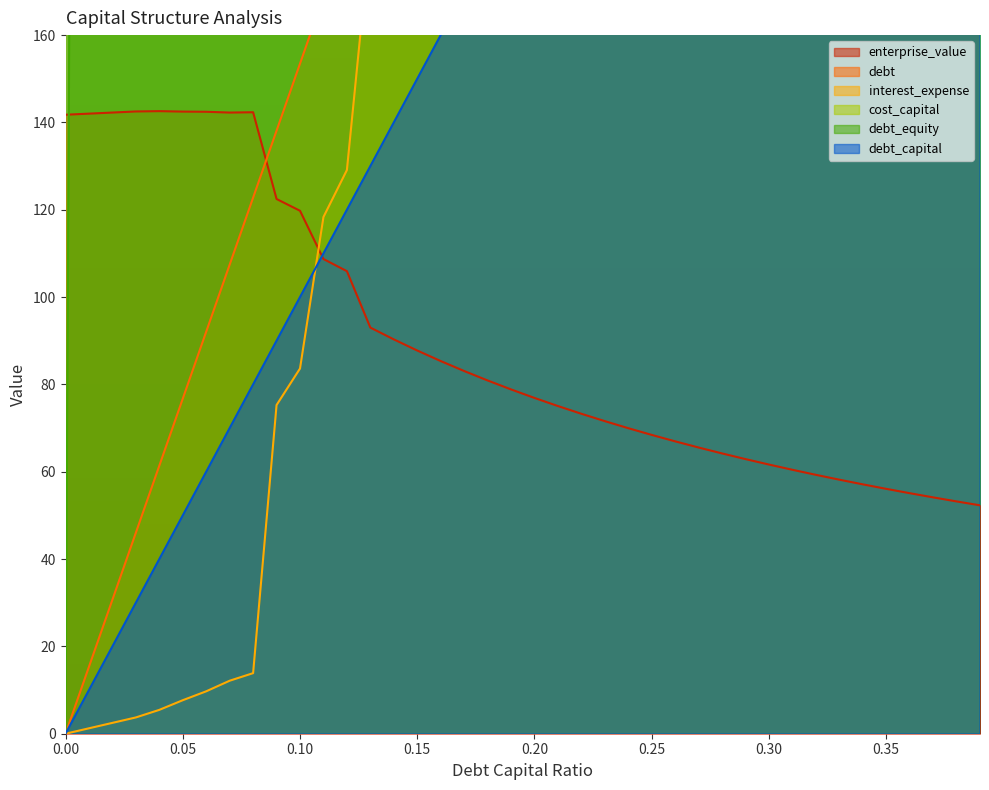

At 0.3, list the series in order from smallest to largest.

enterprise_value, debt_capital, interest_expense, debt, cost_capital, debt_equity